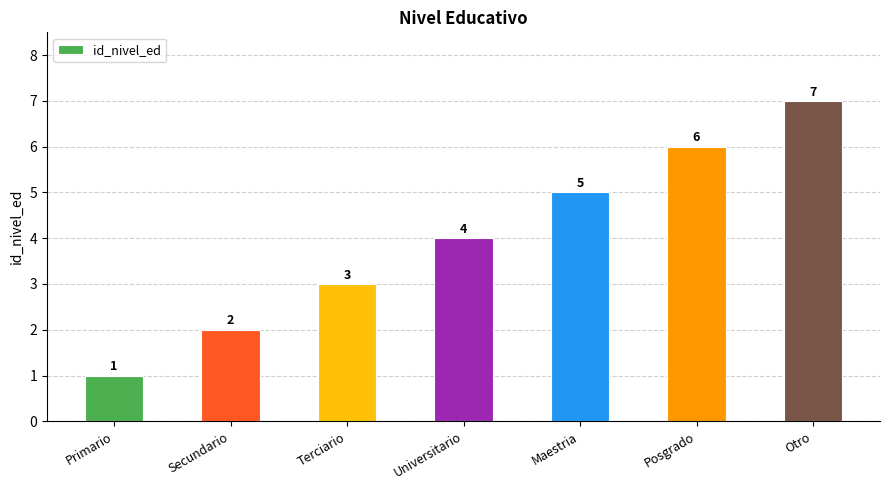

What position from the right is Otro?

1